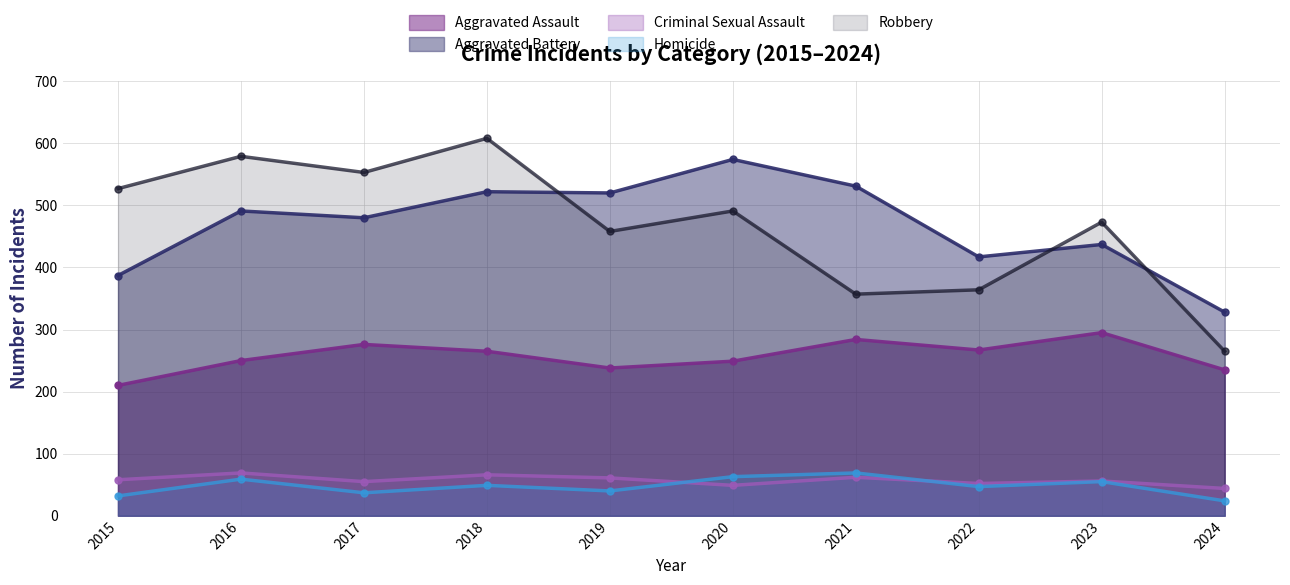

What are all the series names shown in the legend?

Aggravated Assault, Aggravated Battery, Criminal Sexual Assault, Homicide, Robbery